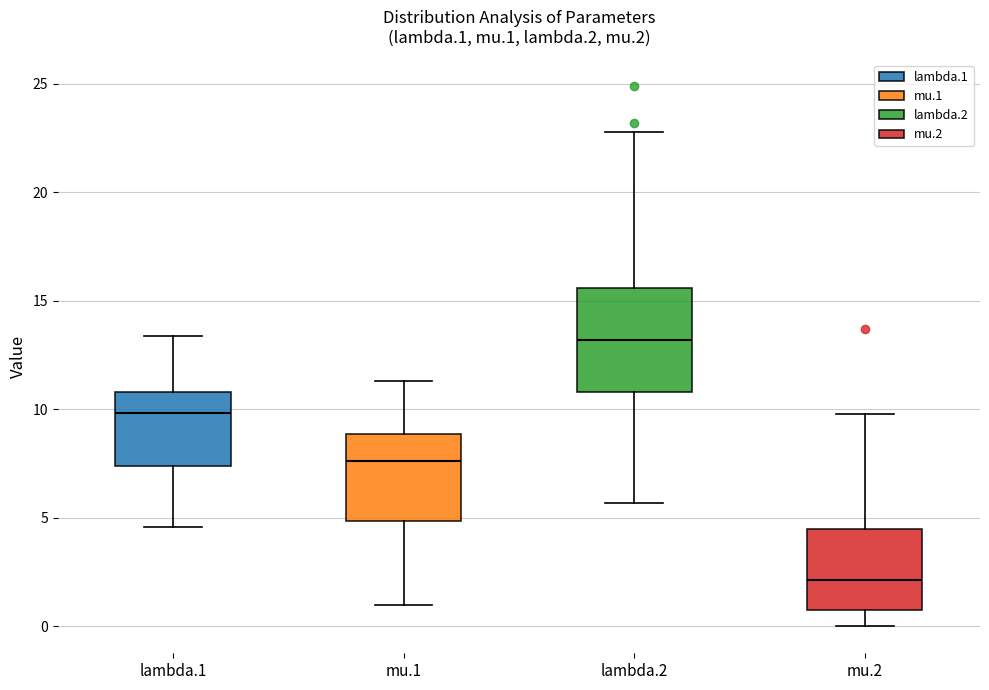

Comparing the boxes themselves (not the whiskers), which one is the tallest?

lambda.2